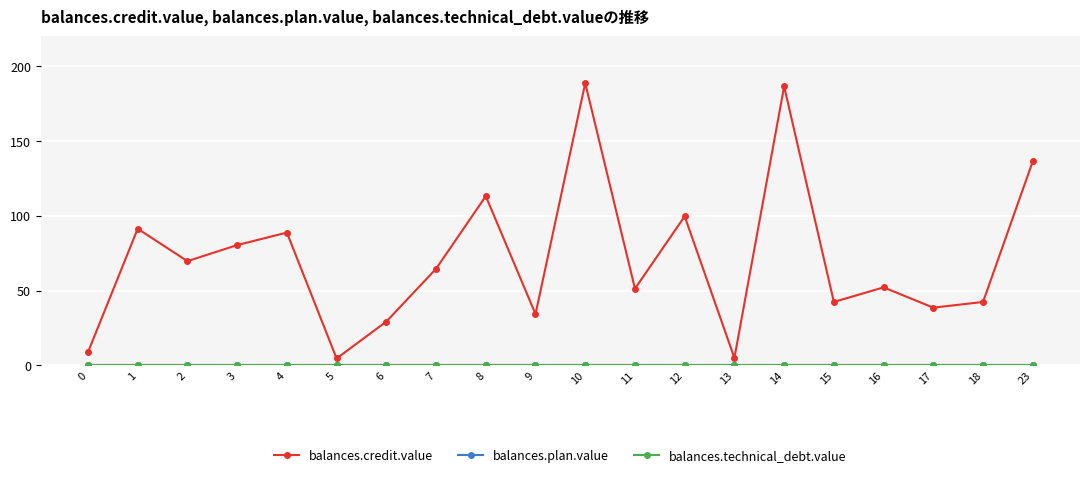

True or false: balances.credit.value and balances.technical_debt.value intersect in this chart.

False